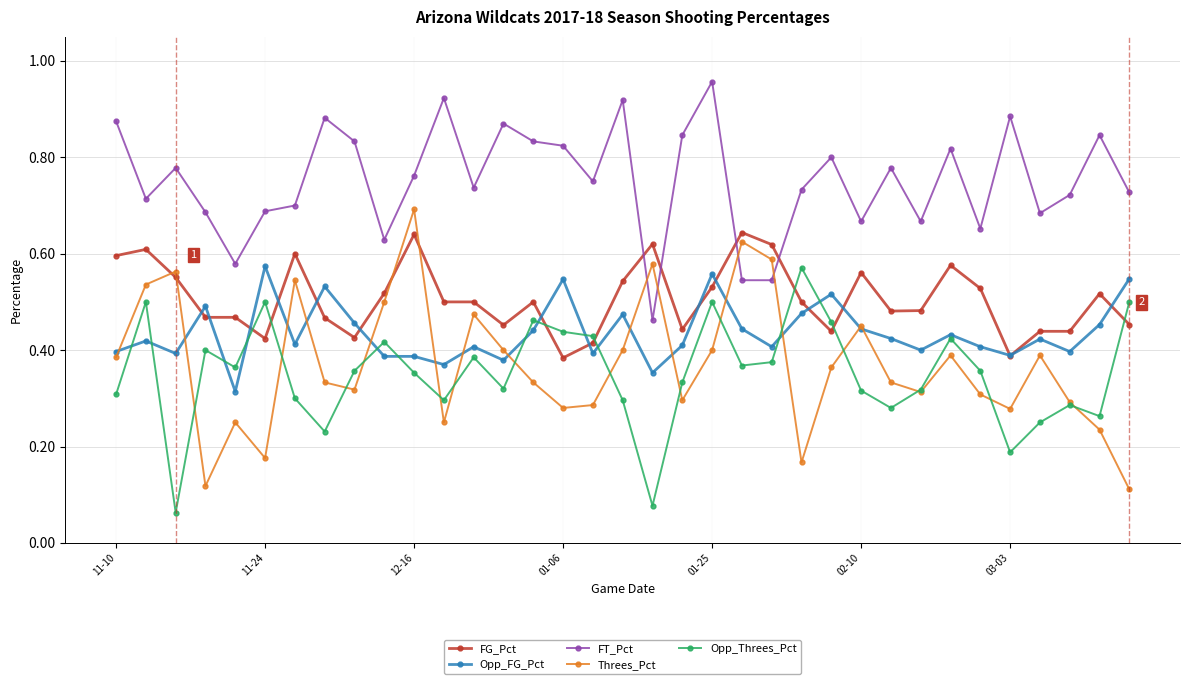

Does the chart display data point markers on the line(s)?

Yes